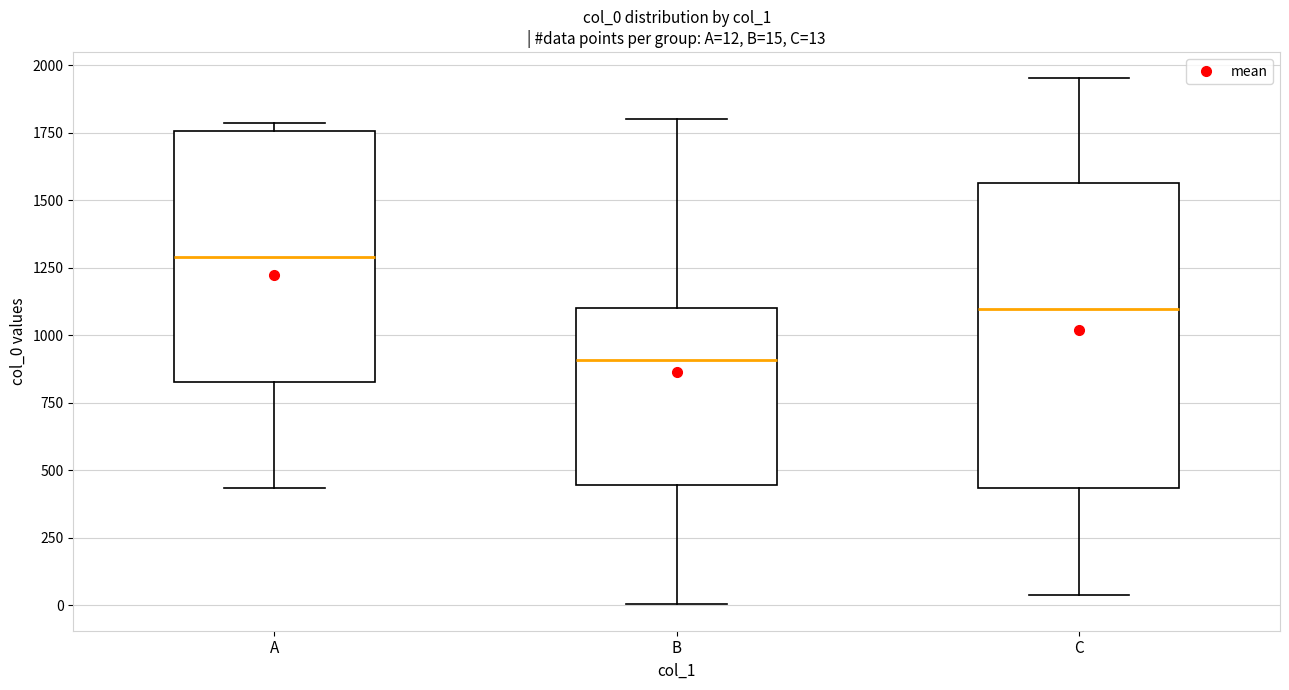

Which box's median line is the highest?

A